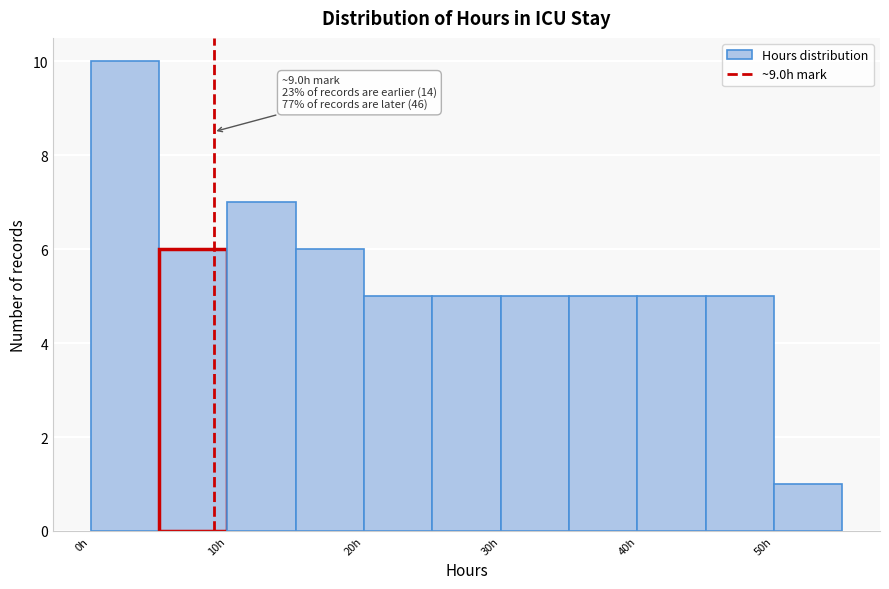

Over which range of the x-axis is the bar tallest?

0 to 5